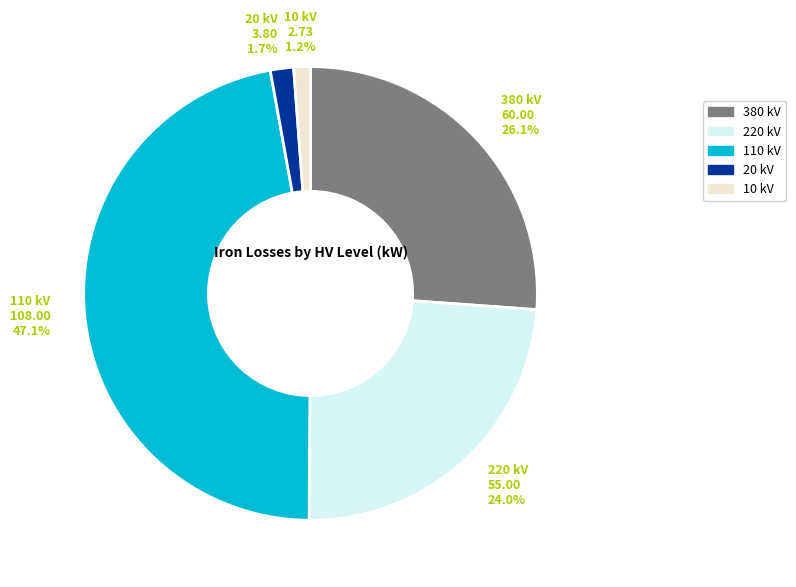

What percentage is the 10 slice, to the nearest percent?

1%